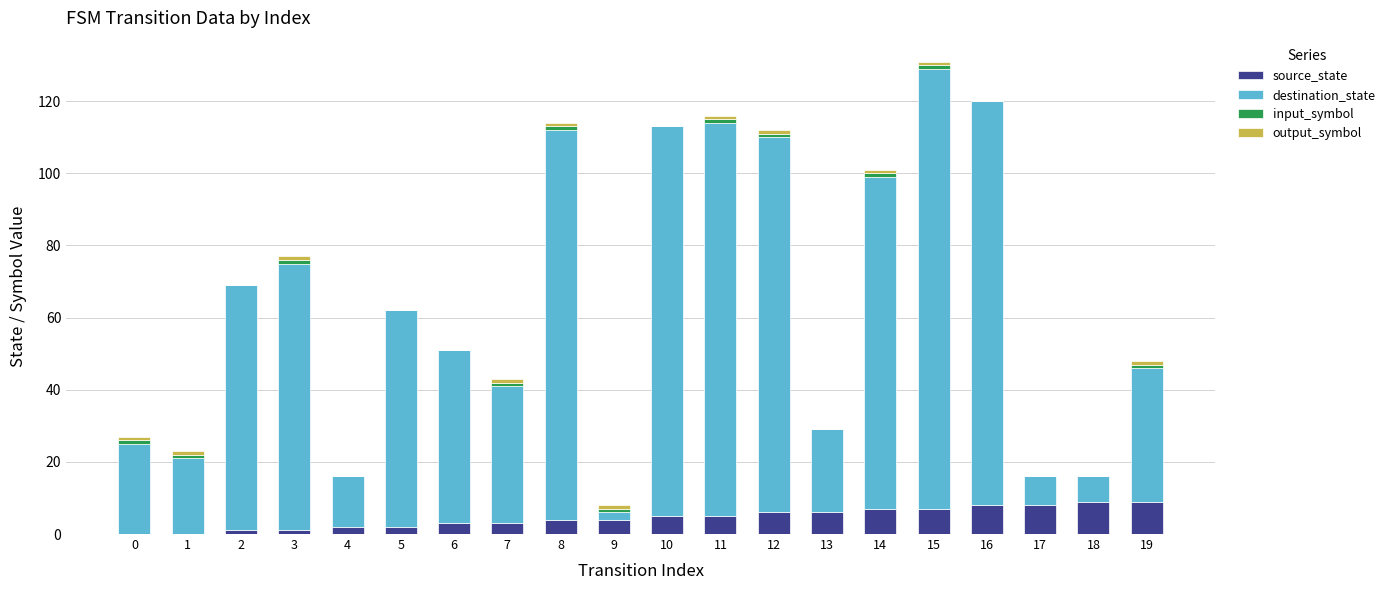

The source_state series shows 4 at 9. True or false?

True